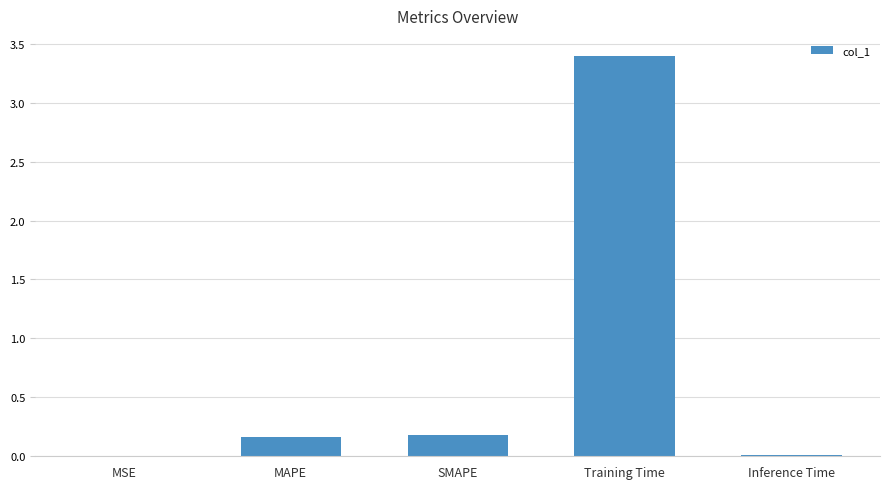

Between Training Time and MAPE, which is larger?

Training Time